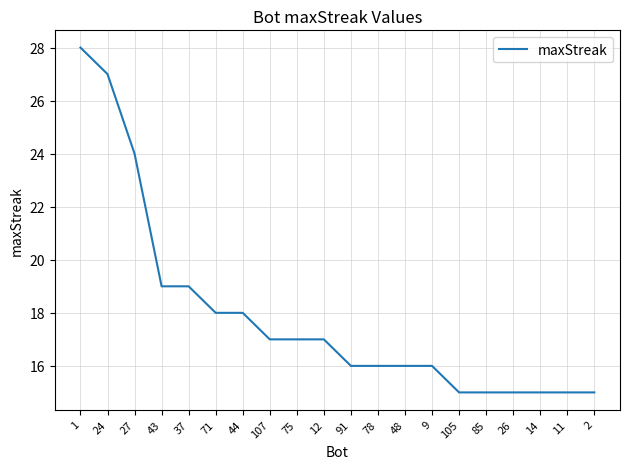

Count the number of data series in this chart.

1